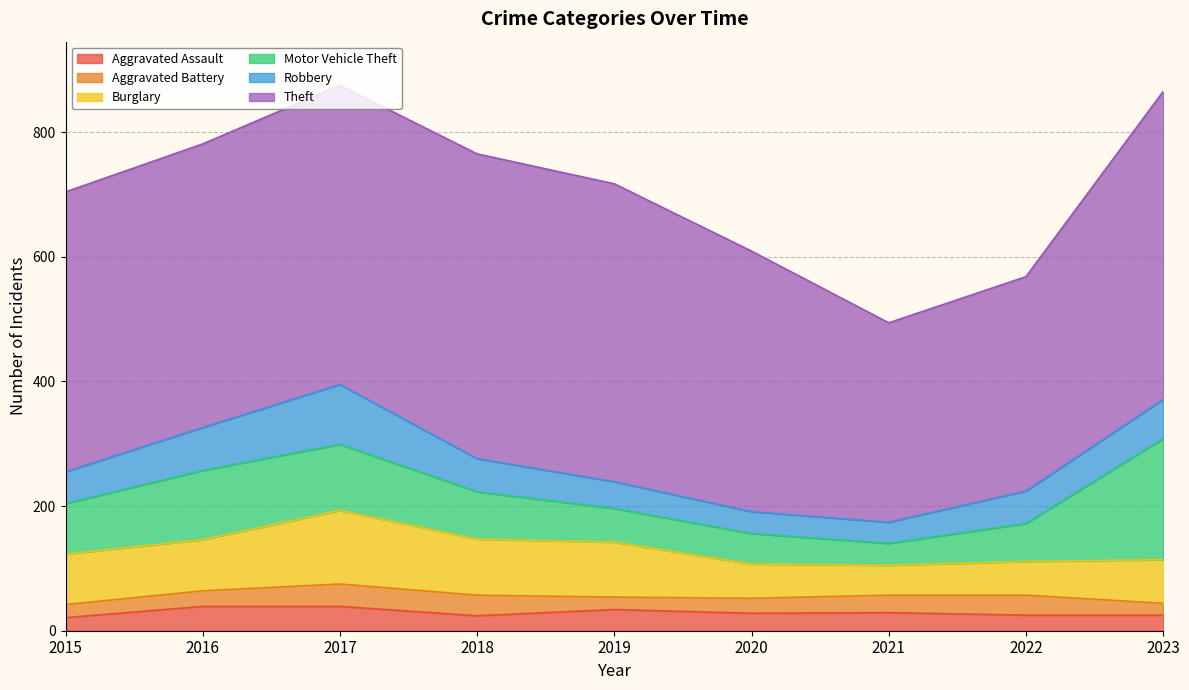

At which label does Burglary reach its peak?

2017